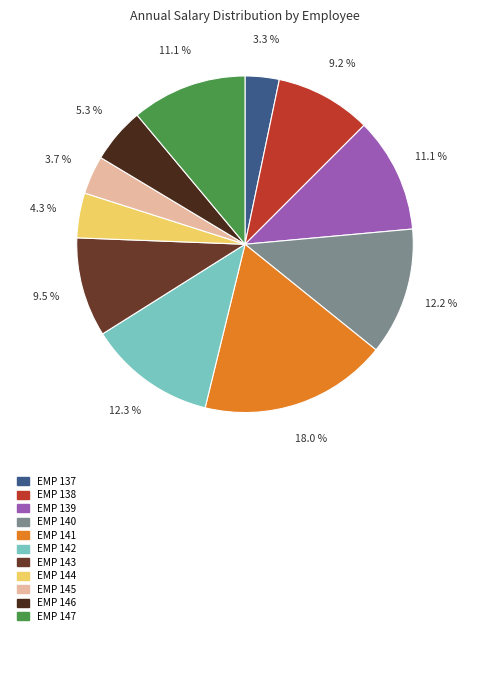

Is there any slice that represents more than half of the pie?

No